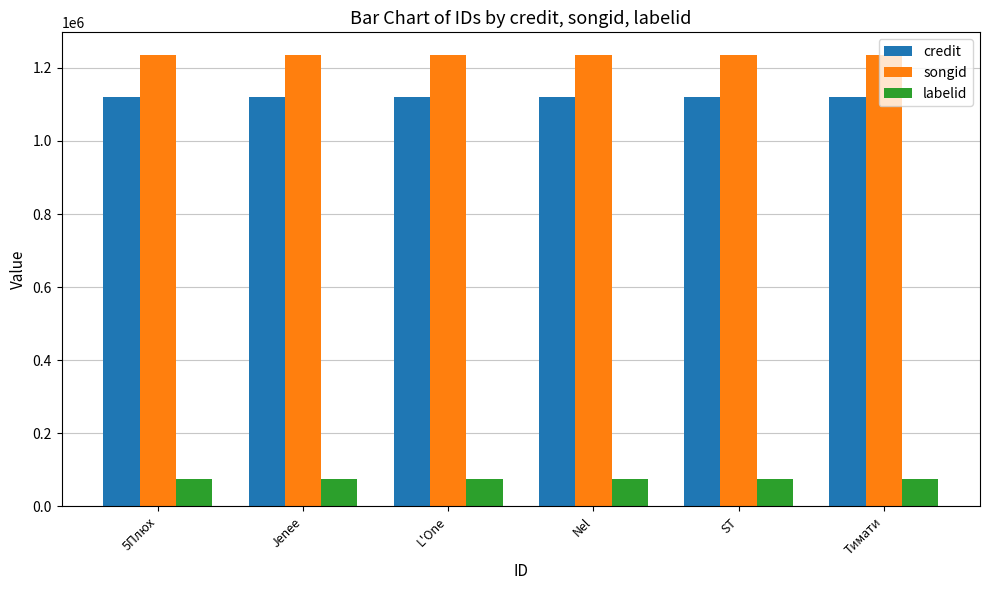

What is the smallest value displayed?

75698